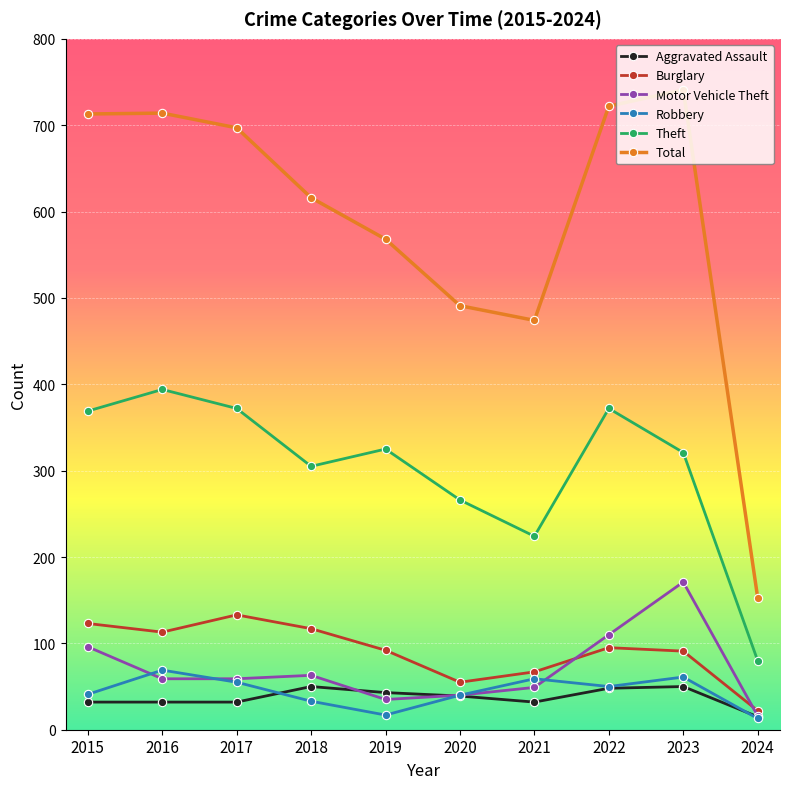

Which category has the highest value in the Total series?

2023